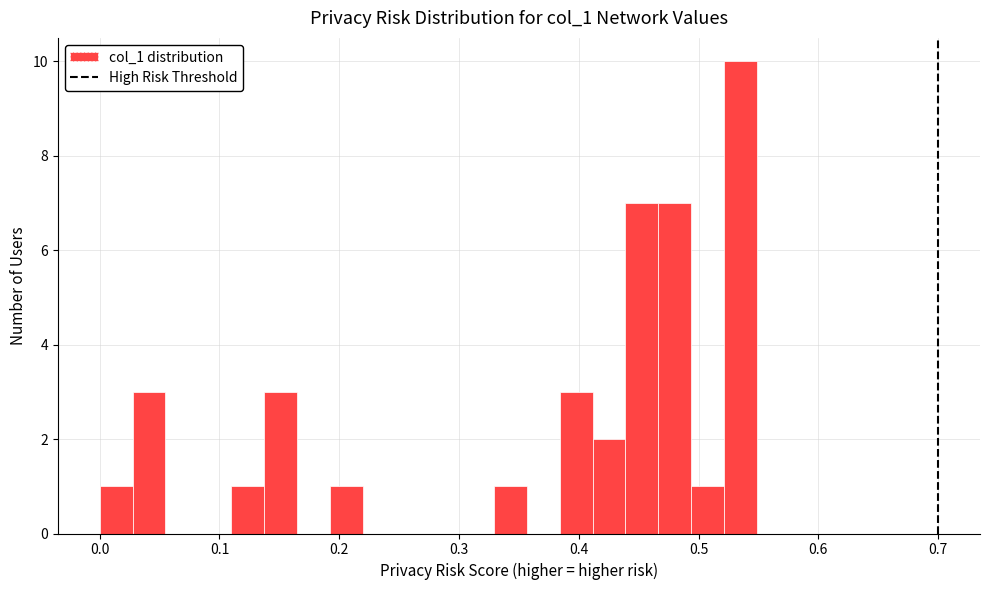

Around what value on the x-axis is the tallest bar? Give the approximate position of its centre, as read against the axis.

0.54